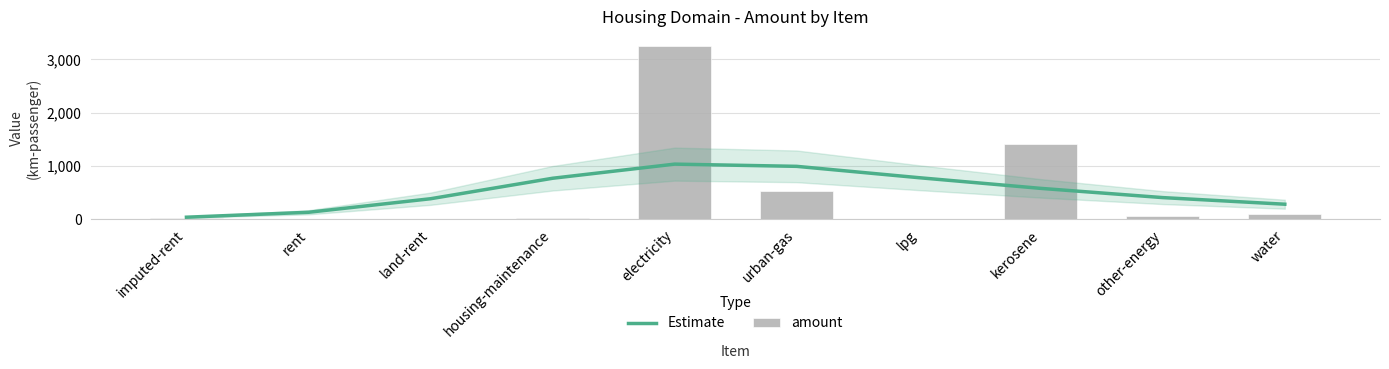

What is the difference between the amount values at kerosene and imputed-rent?

1397.1